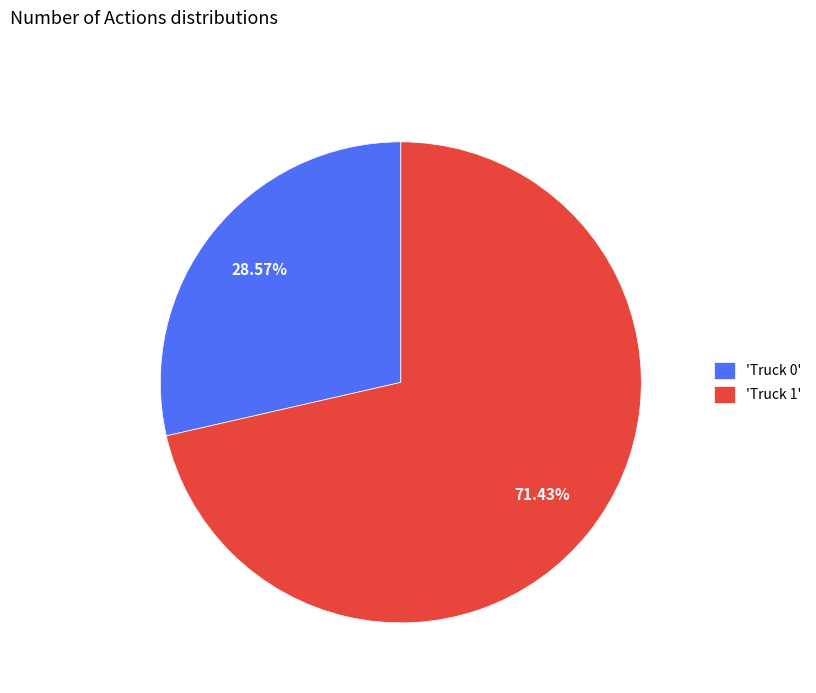

Is there a majority slice in this chart?

Yes